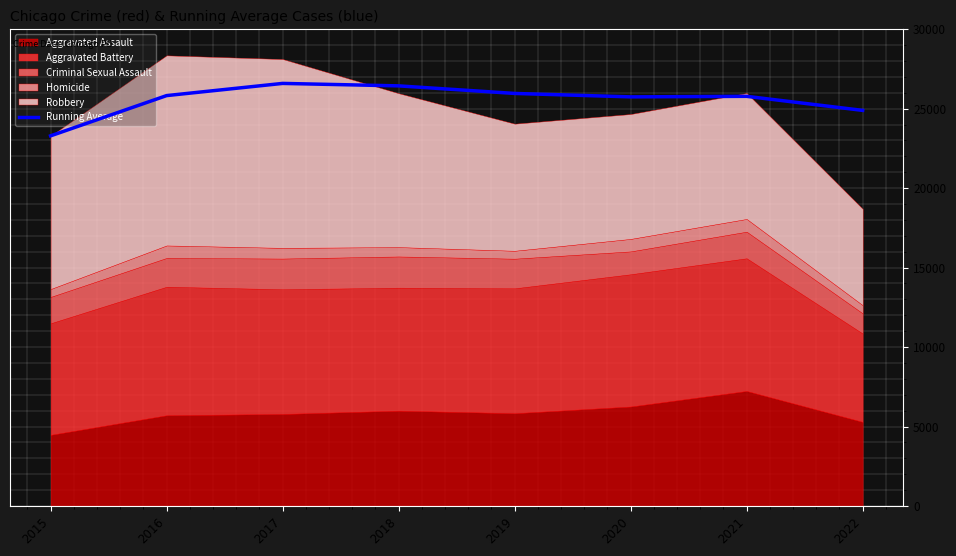

Approximately how many times larger is the value at 2018 compared to 2022?

1.1